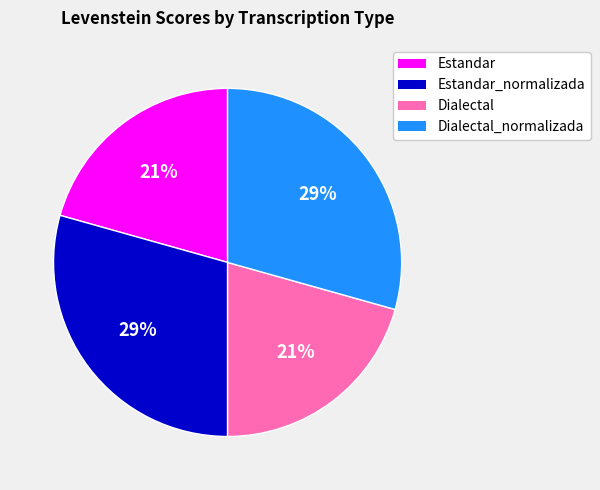

To the nearest percent, what is the average slice percentage?

25%